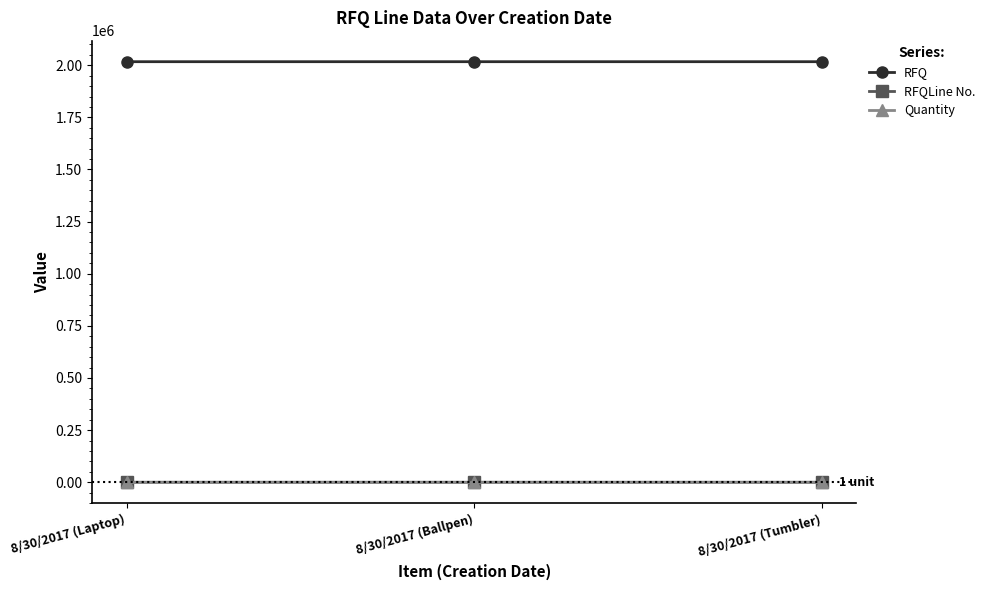

What is the highest value of the RFQ series?

2017082